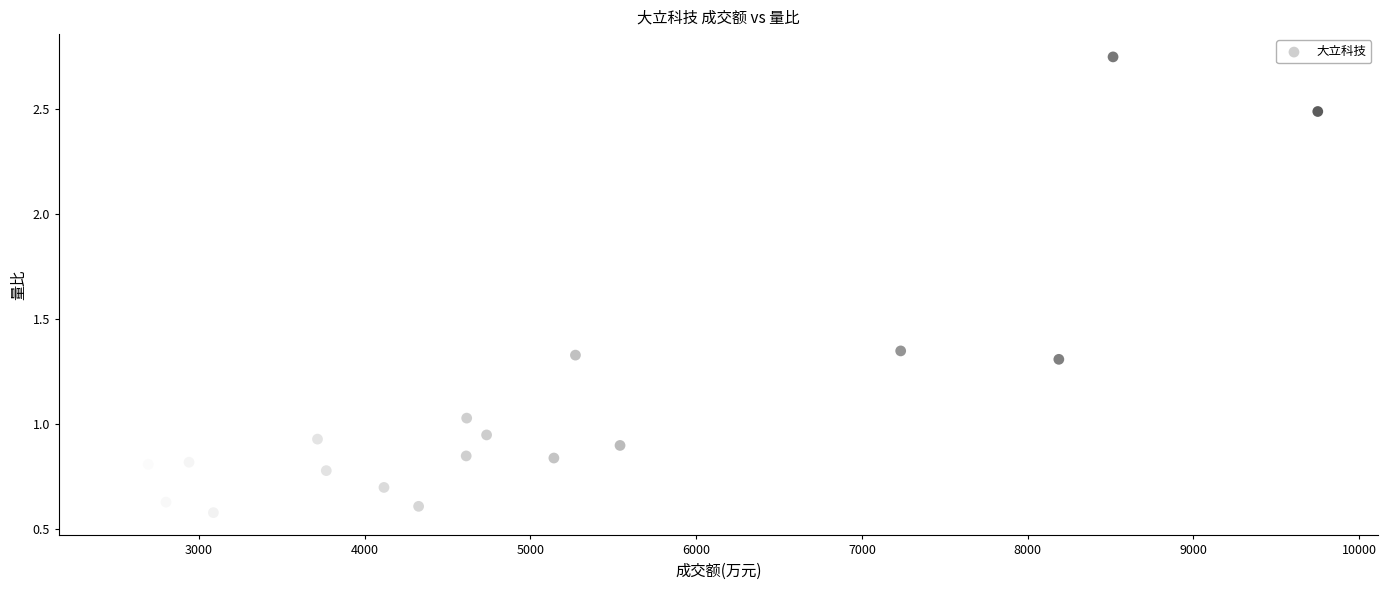

What is the range of Y values (max minus min)?

2.2